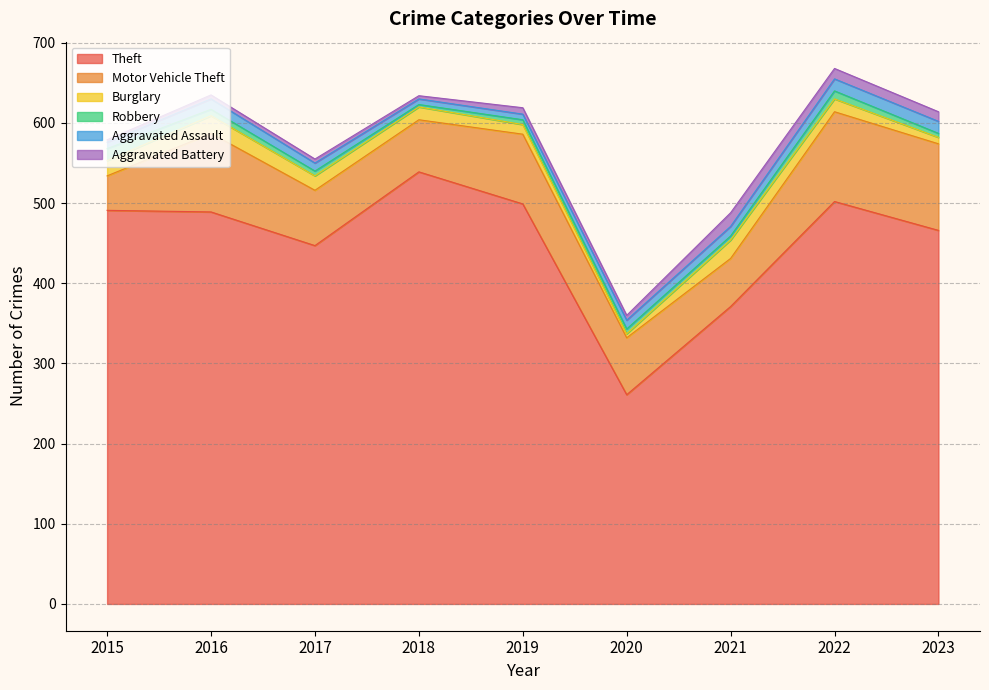

Reading right to left, what are all the values shown in this chart?

Theft: 466	502	371	261	499	539	447	489	491
Motor Vehicle Theft: 108	112	60	71	87	65	69	98	43
Burglary: 8	16	23	5	12	16	18	22	19
Robbery: 5	10	5	6	6	3	6	8	15
Aggravated Assault: 15	15	12	11	7	7	10	13	8
Aggravated Battery: 12	13	17	6	8	4	5	5	3